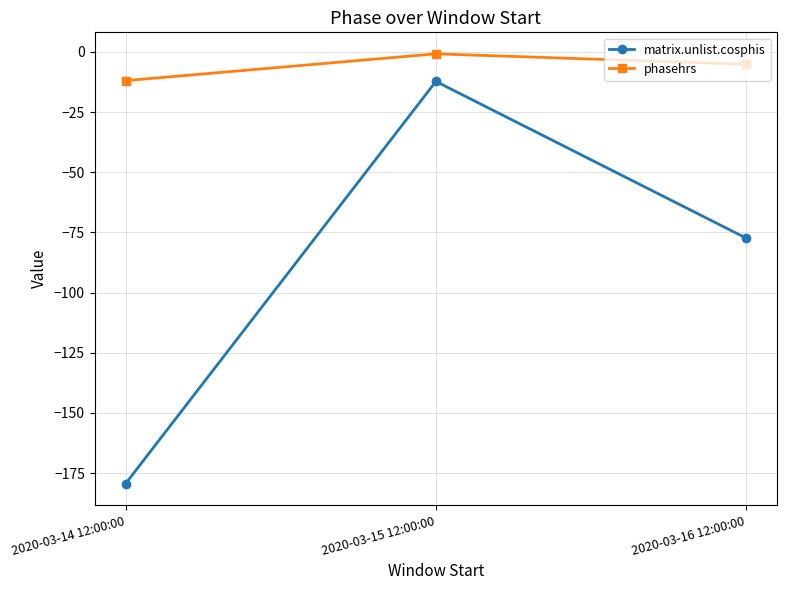

What is the label of the 1st point from the left?

2020-03-14 12:00:00